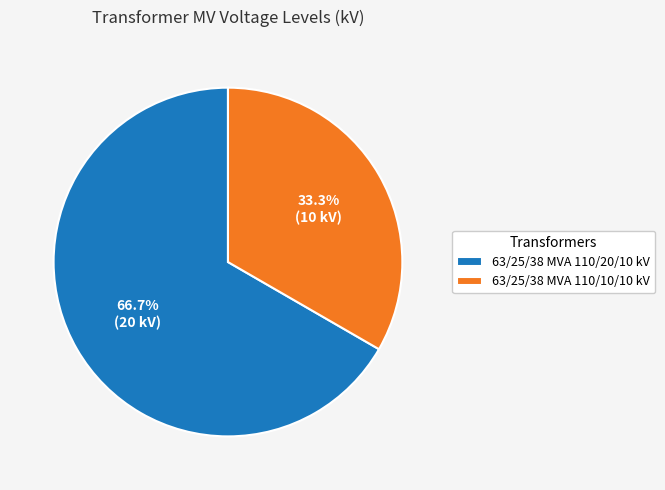

Which category has the biggest portion of the pie?

63/25/38 MVA 110/20/10 kV